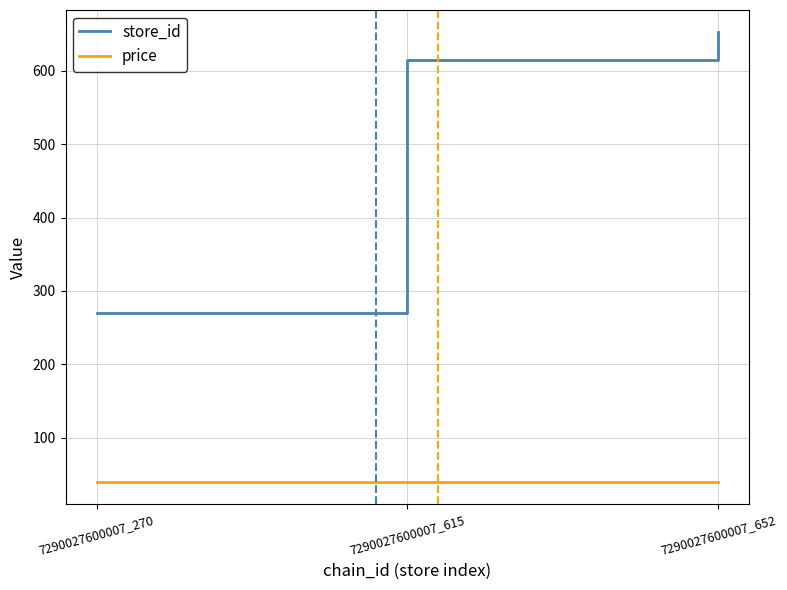

What is the total value across all series at 7290027600007_652?

691.9